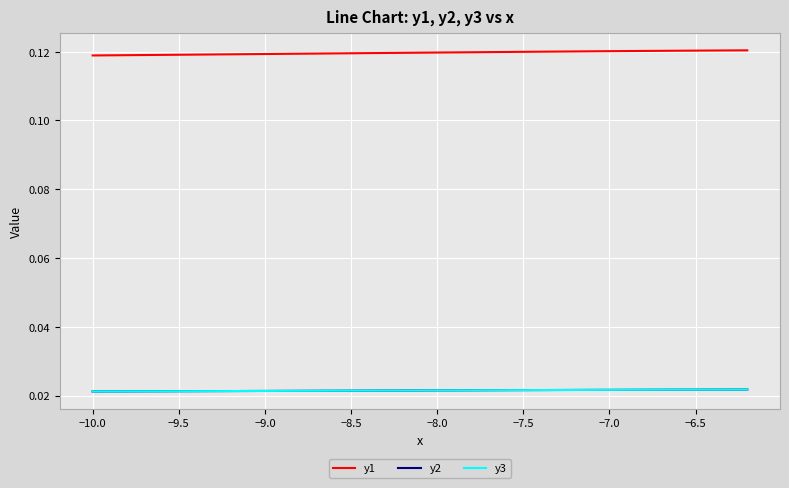

Reading right to left, extract all data points from this chart.

y1: 0.1	0.1	0.1	0.1	0.1	0.1	0.1	0.1	0.1	0.1	0.1	0.1	0.1	0.1	0.1	0.1	0.1	0.1	0.1	0.1	0.1	0.1	0.1	0.1	0.1	0.1	0.1	0.1	0.1	0.1	0.1	0.1	0.1	0.1	0.1	0.1	0.1	0.1	0.1
y2: 0.0	0.0	0.0	0.0	0.0	0.0	0.0	0.0	0.0	0.0	0.0	0.0	0.0	0.0	0.0	0.0	0.0	0.0	0.0	0.0	0.0	0.0	0.0	0.0	0.0	0.0	0.0	0.0	0.0	0.0	0.0	0.0	0.0	0.0	0.0	0.0	0.0	0.0	0.0
y3: 0.0	0.0	0.0	0.0	0.0	0.0	0.0	0.0	0.0	0.0	0.0	0.0	0.0	0.0	0.0	0.0	0.0	0.0	0.0	0.0	0.0	0.0	0.0	0.0	0.0	0.0	0.0	0.0	0.0	0.0	0.0	0.0	0.0	0.0	0.0	0.0	0.0	0.0	0.0